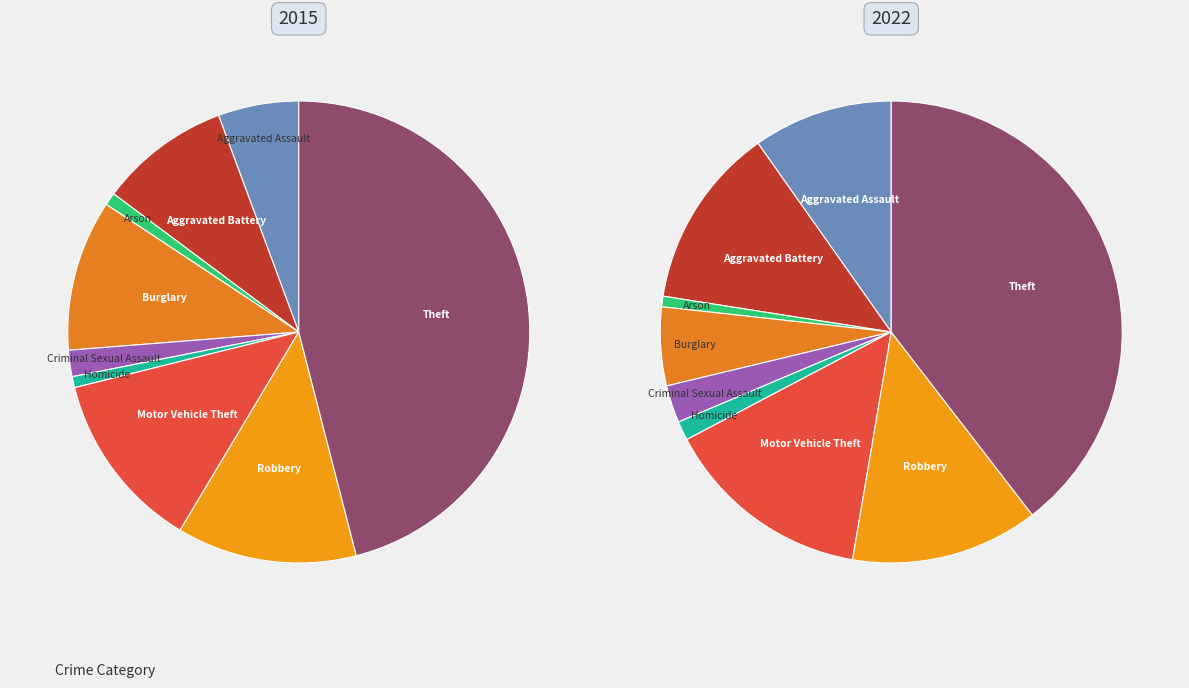

True or false: Burglary accounts for 15% of the total.

False